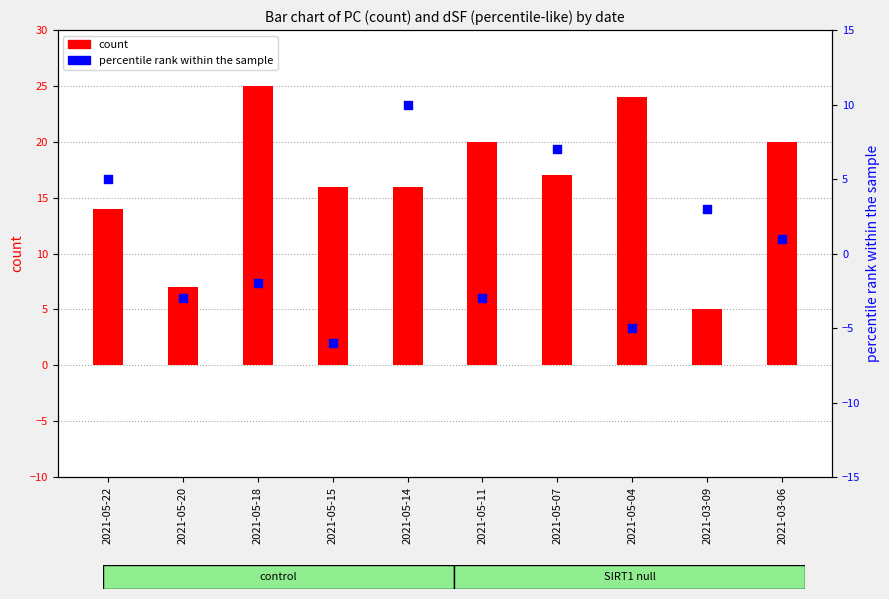

What is the total value across all series at 2021-05-20?

4